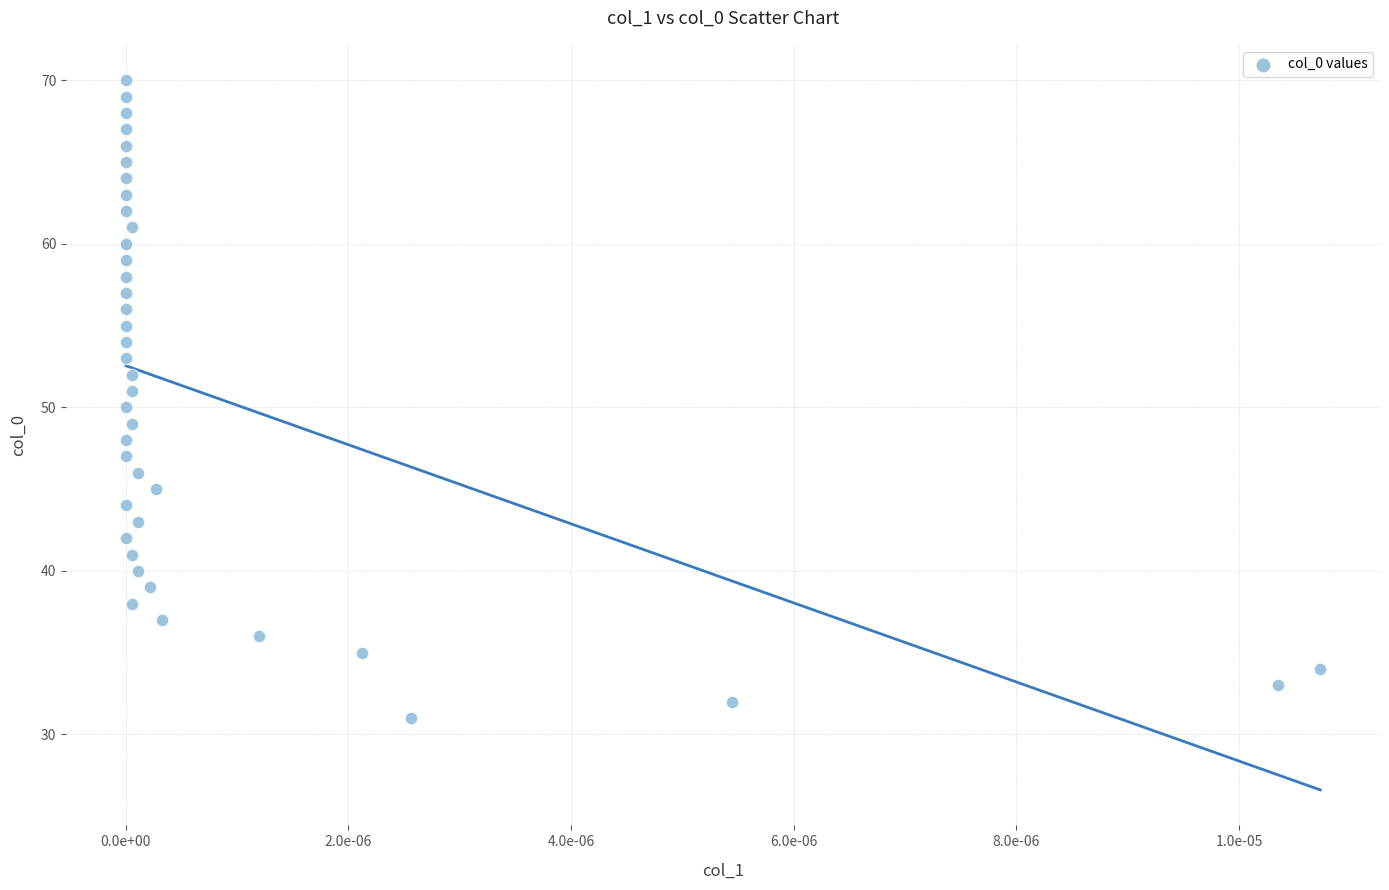

What is the range of Y values (max minus min)?

39